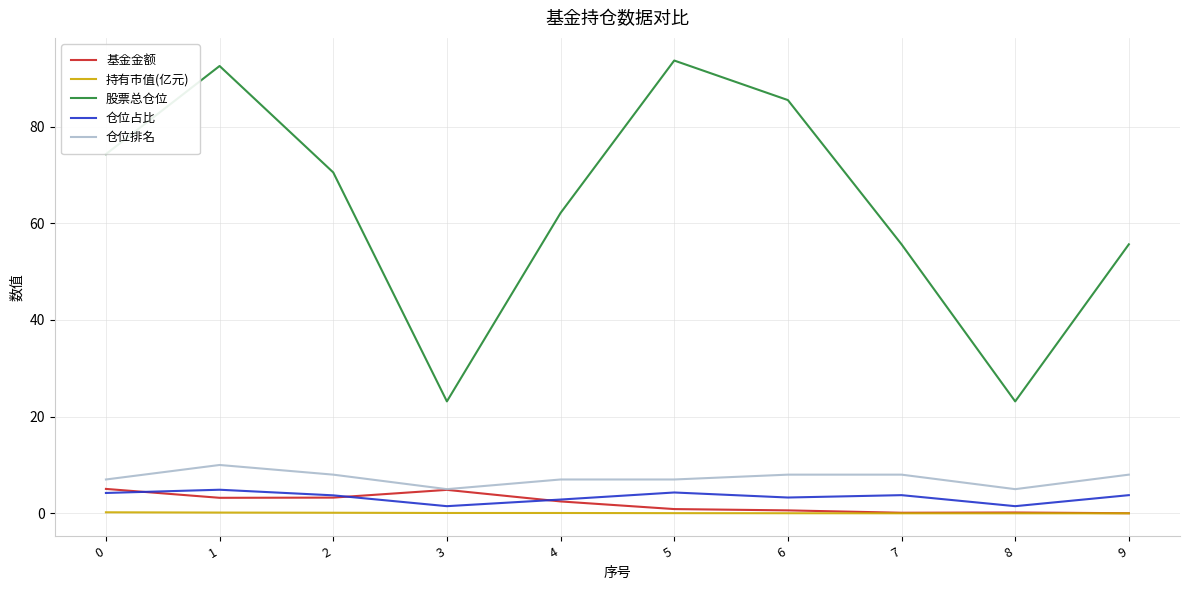

True or false: 持有市值(亿元) has a value of 0.1 at 4.

True